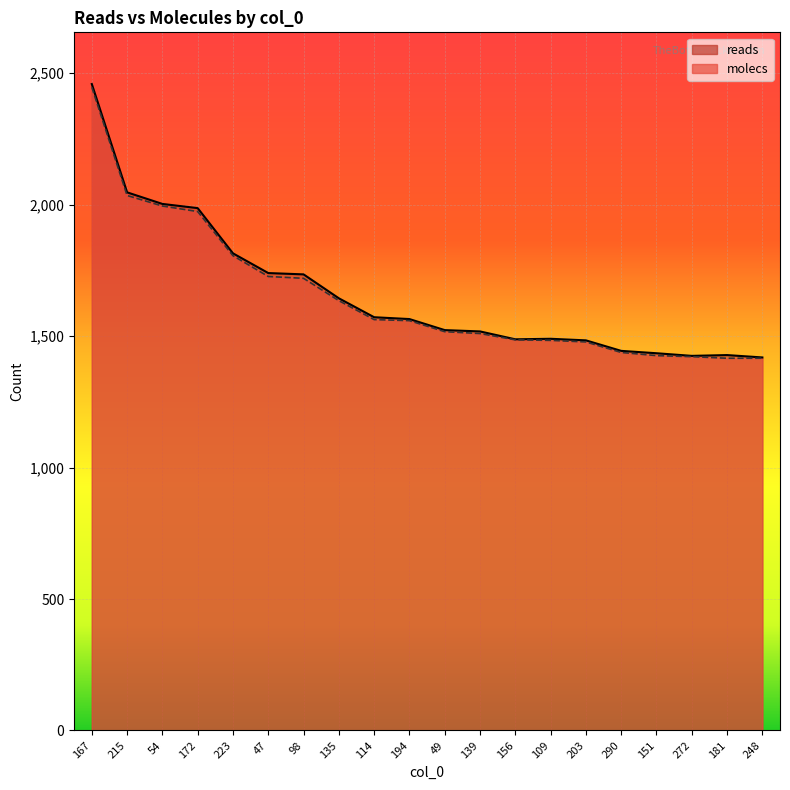

How many lines are shown in the chart?

2